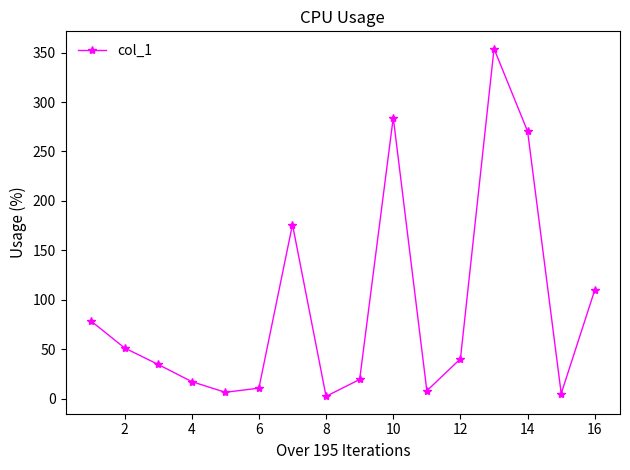

Does the chart have visible grid lines?

No